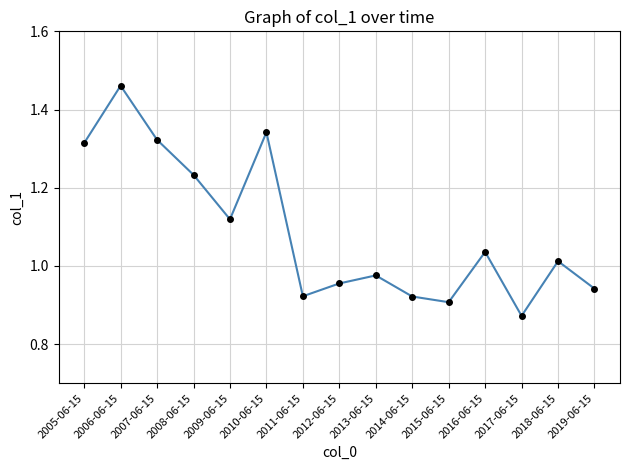

What is the change in value from 2011-06-15 to 2018-06-15?

+0.1